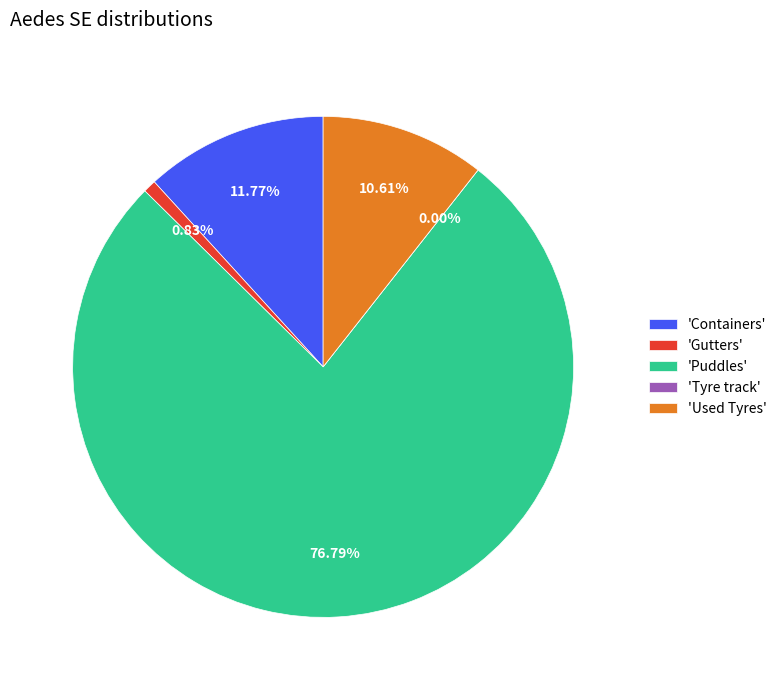

How many segments does this pie chart have?

5